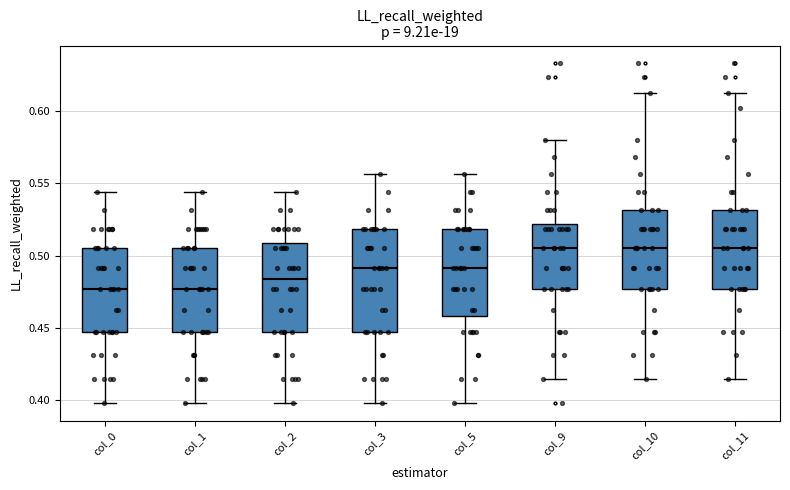

Reading left to right, transcribe this box plot: for each box, give where its median line is, the range the box spans, and where its two whiskers end, as read against the y-axis. The values are not printed on the chart, so give them approximately, as read against the axis.

col_0: median 0.475, box 0.445 to 0.505, whiskers 0.400 to 0.545
col_1: median 0.475, box 0.445 to 0.505, whiskers 0.400 to 0.545
col_2: median 0.485, box 0.445 to 0.510, whiskers 0.400 to 0.545
col_3: median 0.490, box 0.445 to 0.520, whiskers 0.400 to 0.555
col_5: median 0.490, box 0.460 to 0.520, whiskers 0.400 to 0.555
col_9: median 0.505, box 0.475 to 0.520, whiskers 0.415 to 0.580
col_10: median 0.505, box 0.475 to 0.530, whiskers 0.415 to 0.615
col_11: median 0.505, box 0.475 to 0.530, whiskers 0.415 to 0.615